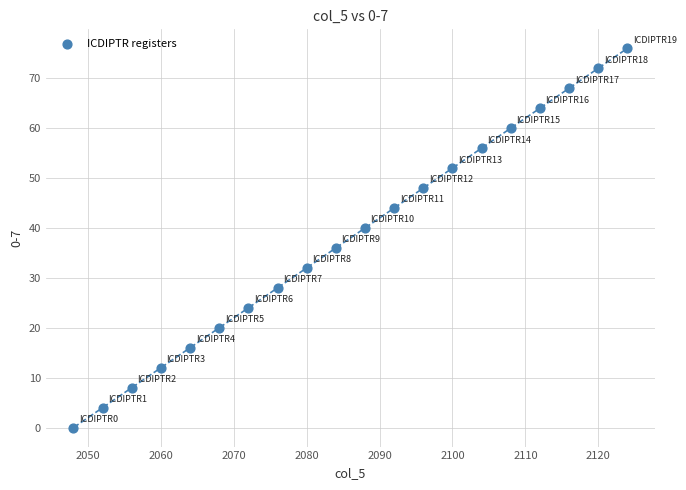

What is the range of Y values (max minus min)?

76